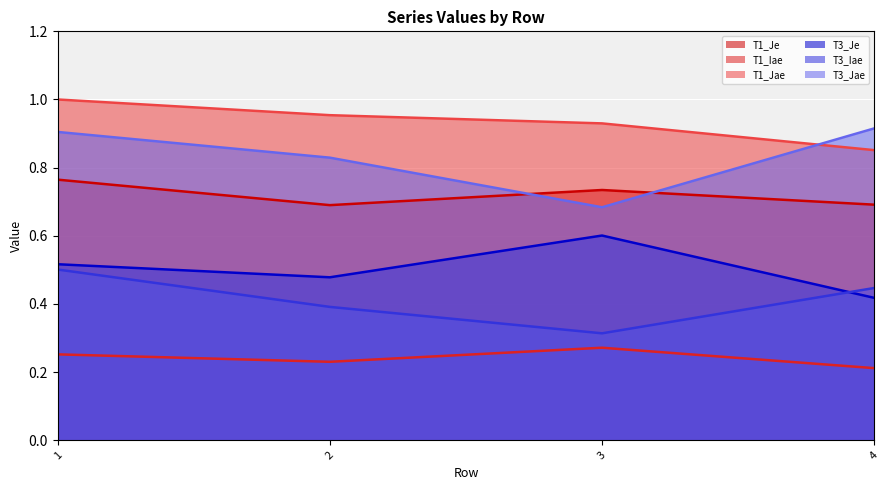

What is the average value of the T1_Jae series?

0.9